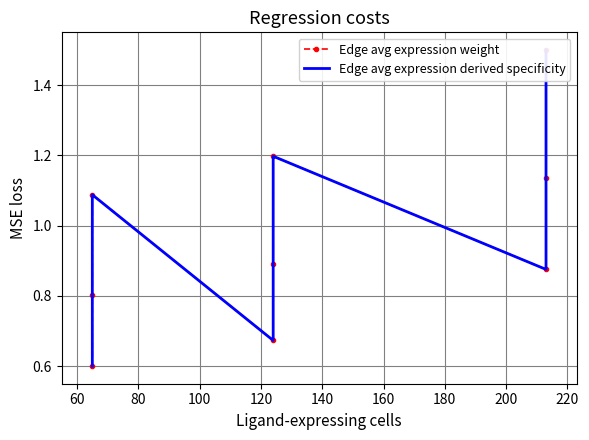

Which series ends up on top after the final intersection of Edge avg expression weight and Edge avg expression derived specificity?

Edge avg expression derived specificity